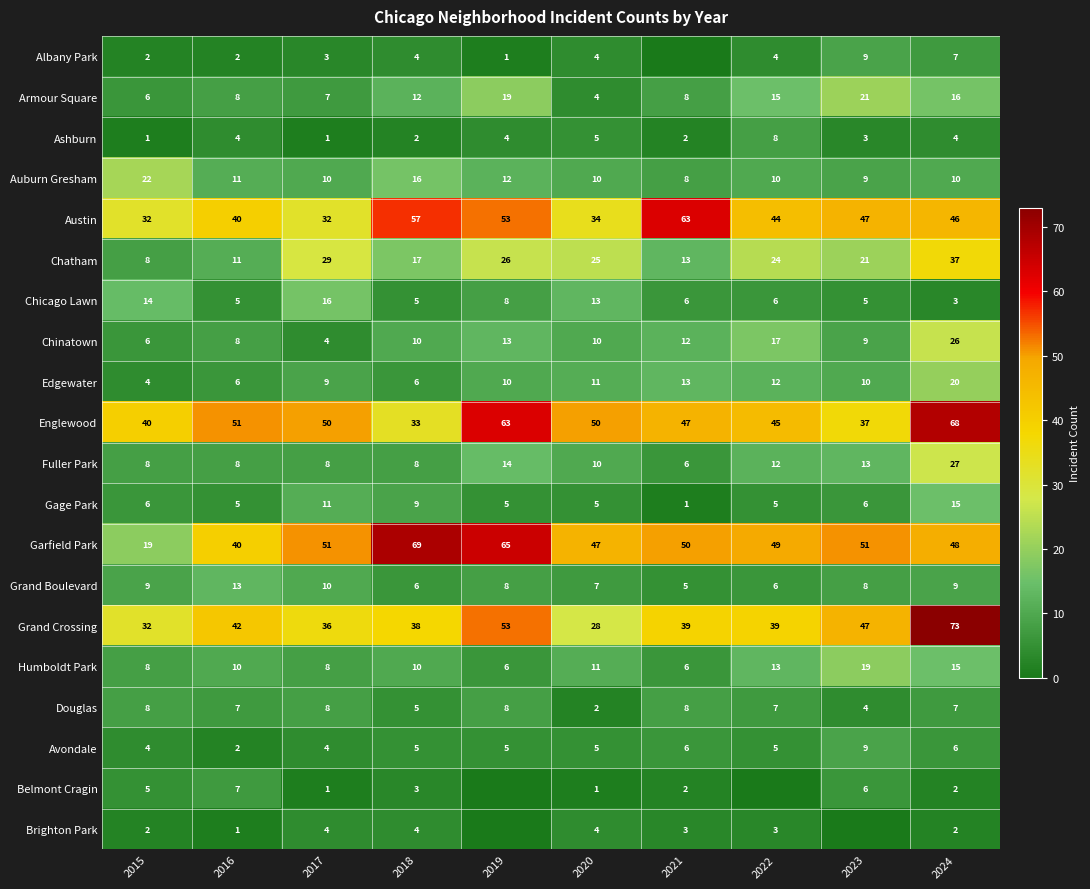

The value of Auburn Gresham at 2018 is 16. True or false?

True